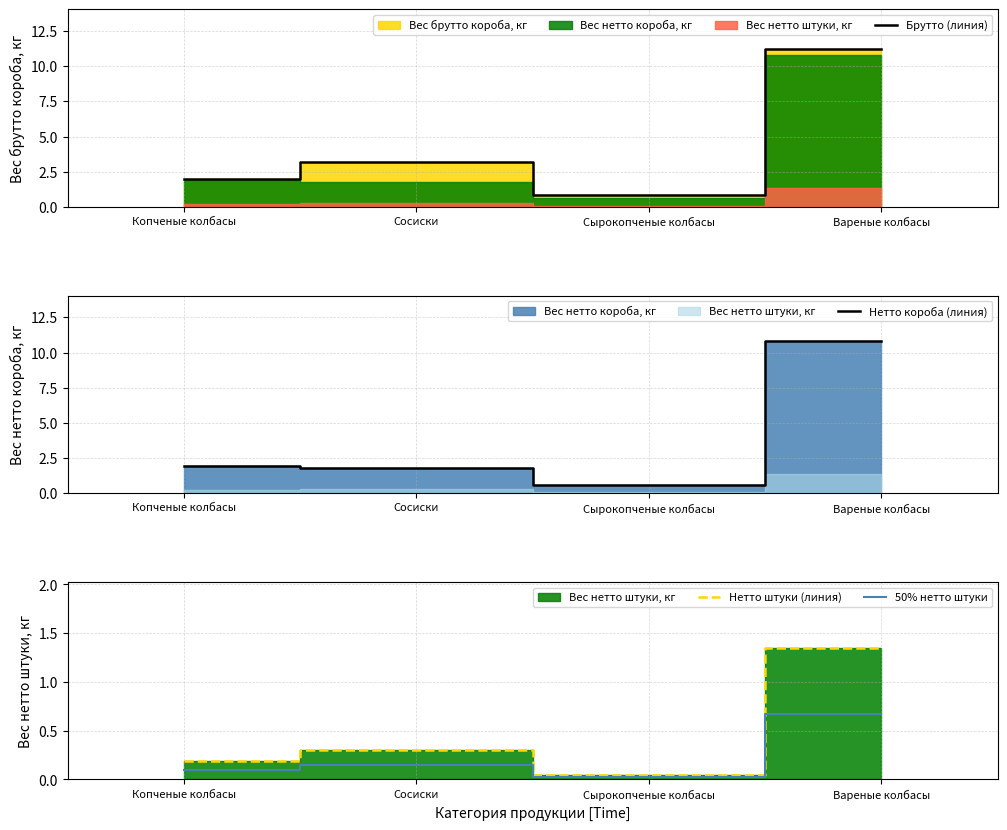

Which series has the largest range (max minus min)?

Брутто (линия)